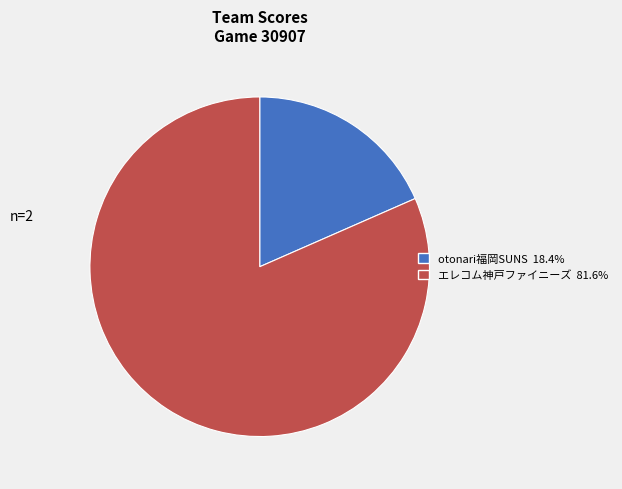

What is the smallest slice in the pie chart?

otonari福岡SUNS